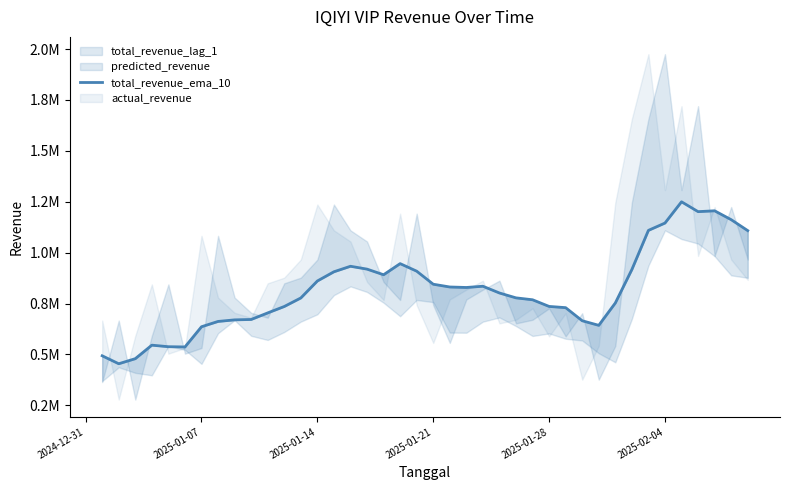

Reading left to right, extract all data points from this chart.

493604.7	454471.1	479436.7	545763.9	538161.4	537001.5	636232.8	662271.6	669962.6	671891.6	704189.5	735675.4	777580.2	860993.6	906203.5	933246.9	919244.9	891645.1	946206.4	909166.7	845089.1	831494.7	829099.3	835170.0	802000.9	778089.5	768737.9	736041.6	729971.5	665665.0	643156.1	752843.7	917200.9	1109529.8	1145505.5	1249901.2	1201537.3	1205685.8	1162134.2	1108349.8